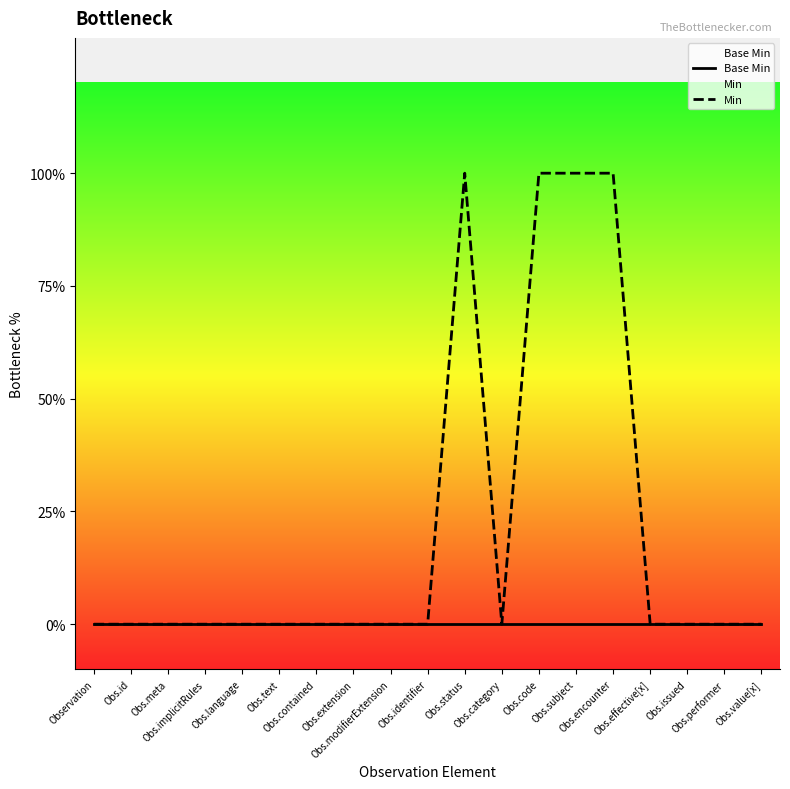

List the labels in order of Min value, largest first.

Obs.status, Obs.code, Obs.subject, Obs.encounter, Observation, Obs.id, Obs.meta, Obs.implicitRules, Obs.language, Obs.text, Obs.contained, Obs.extension, Obs.modifierExtension, Obs.identifier, Obs.category, Obs.effective[x], Obs.issued, Obs.performer, Obs.value[x]